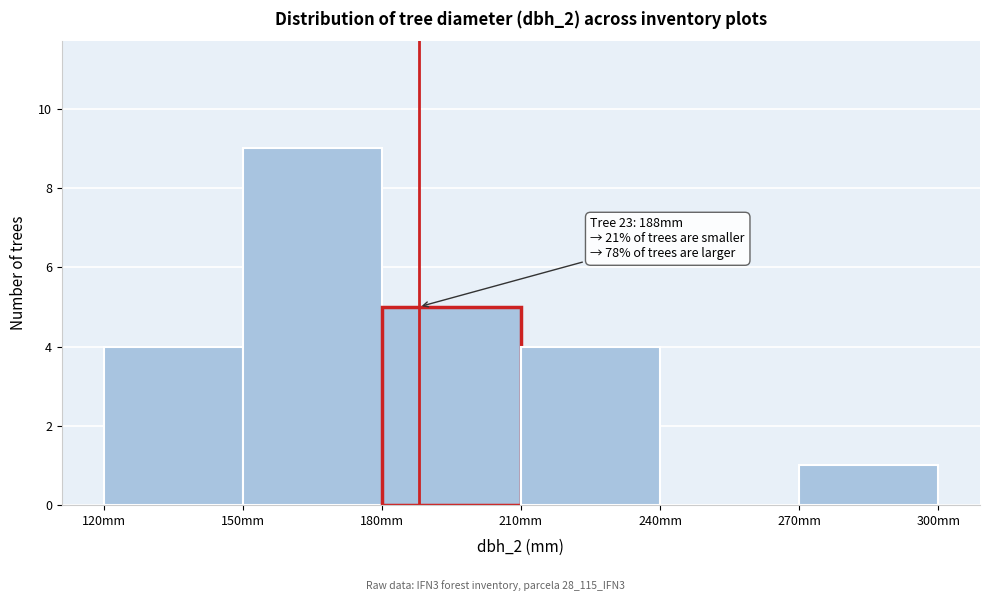

Over which range of the x-axis is the bar tallest?

150 to 180